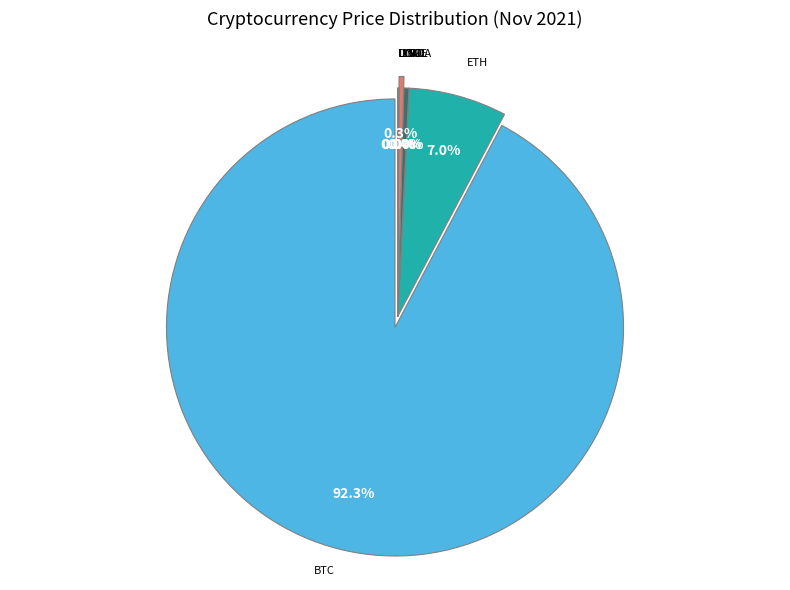

Is the sum of ada and ltc greater than half?

No